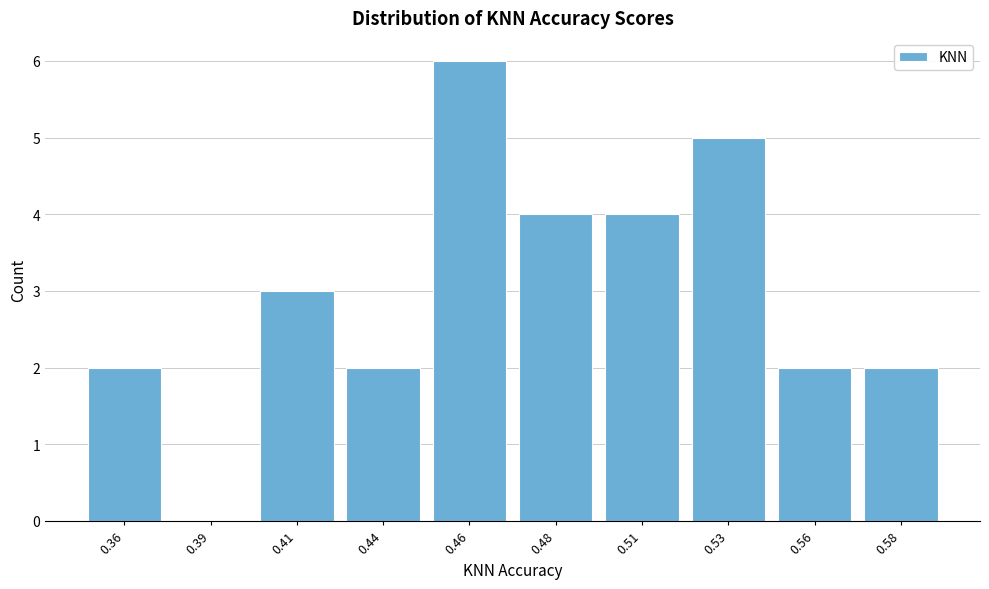

Reading left to right, list all the values displayed in this chart.

0.36=2	0.39=0	0.41=3	0.44=2	0.46=6	0.48=4	0.51=4	0.53=5	0.56=2	0.58=2